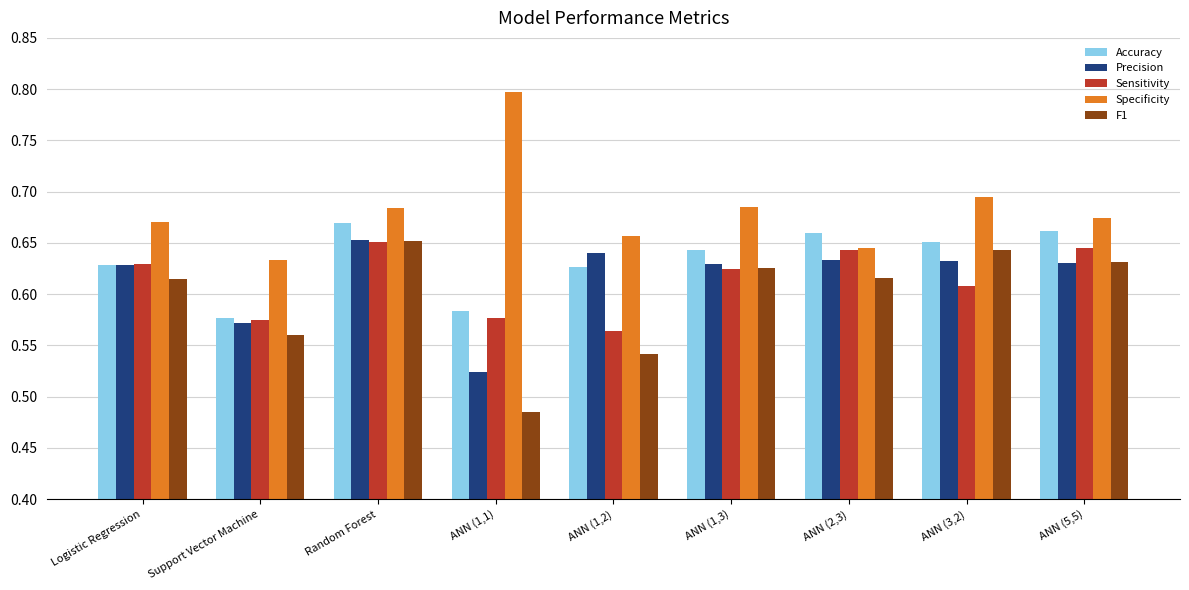

How many categories are shown in the chart?

9